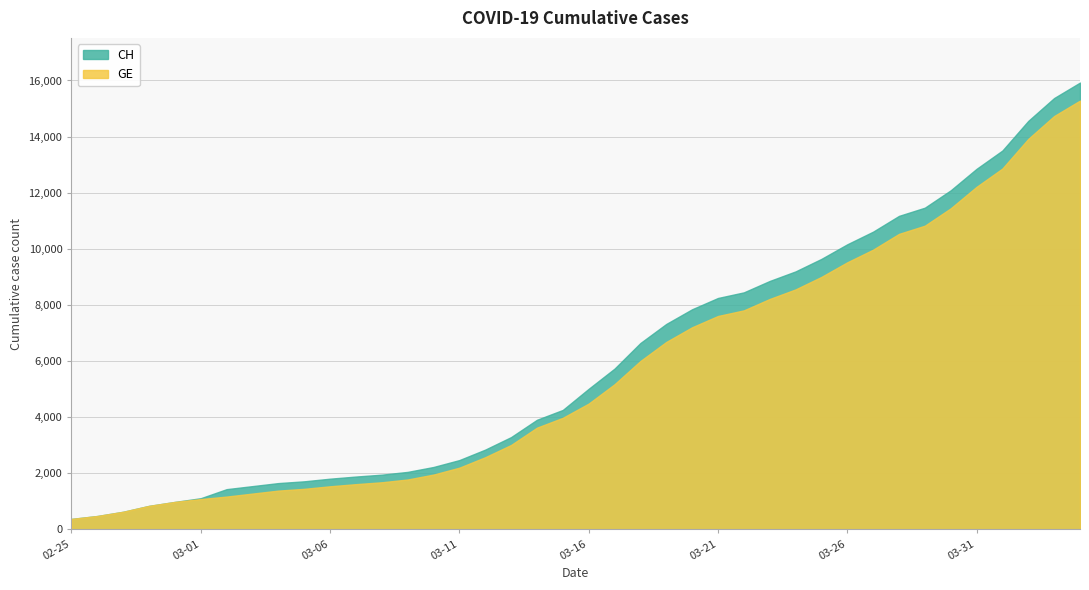

What is the maximum value for GE?

15284